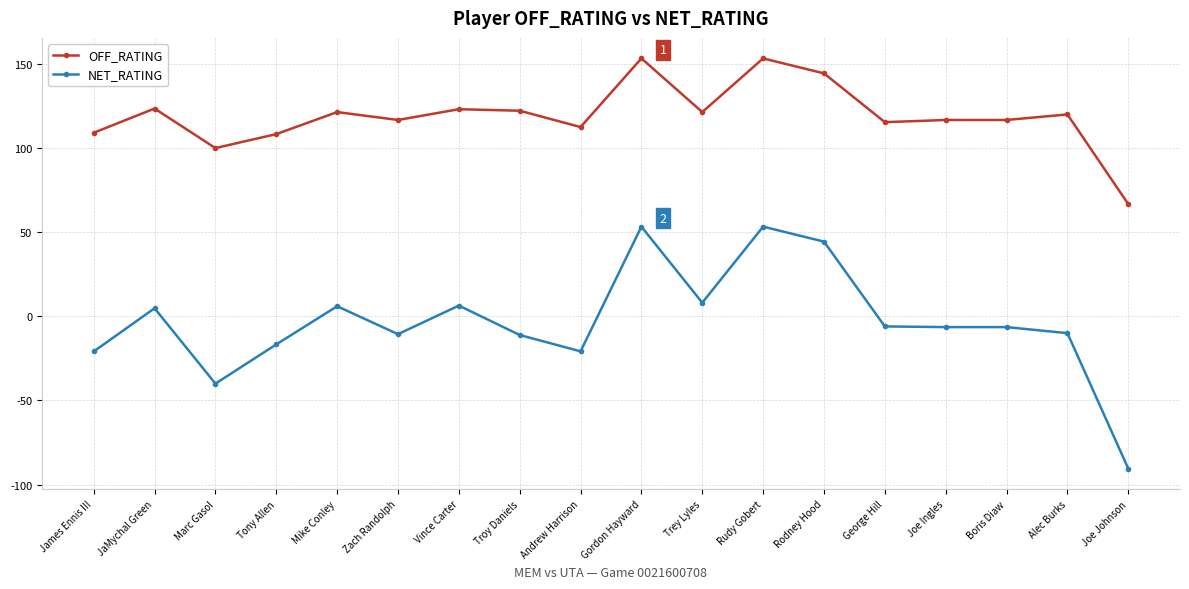

What is the difference between the highest and lowest values at Andrew Harrison?

133.3